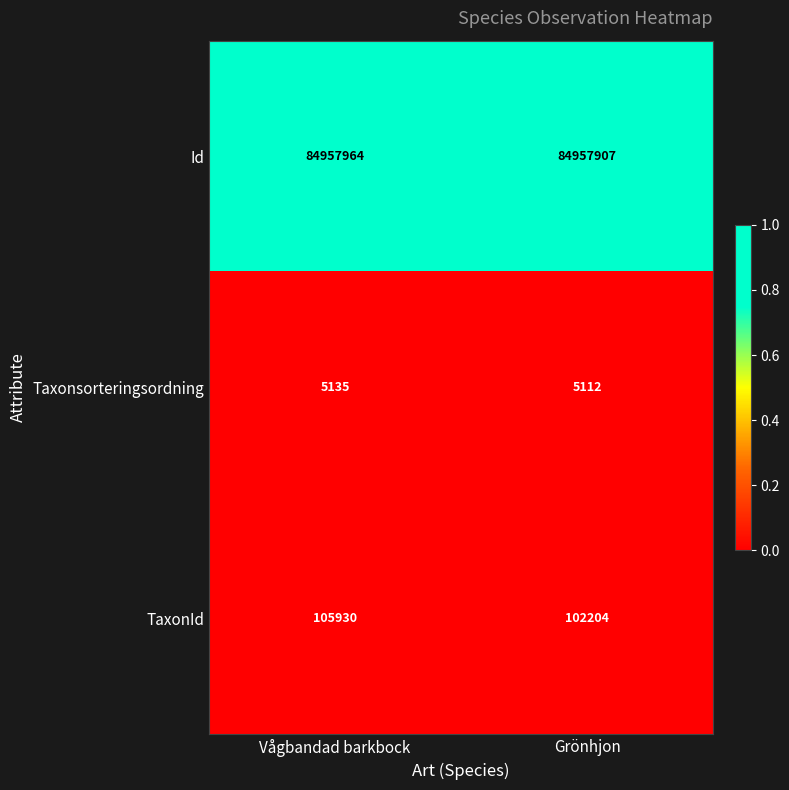

Read the Id value at Vågbandad barkbock.

84957964